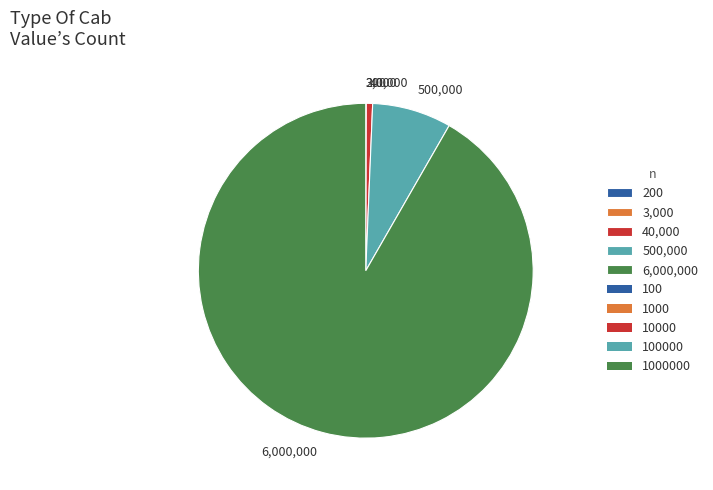

What is the largest slice in the pie chart?

6,000,000